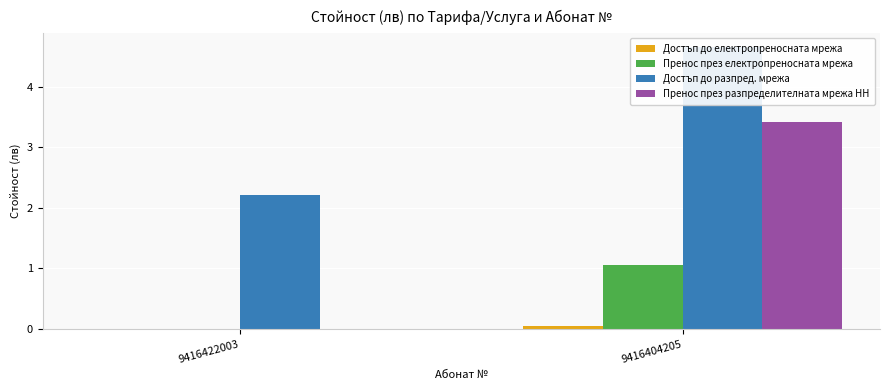

How many categories are shown in the chart?

2